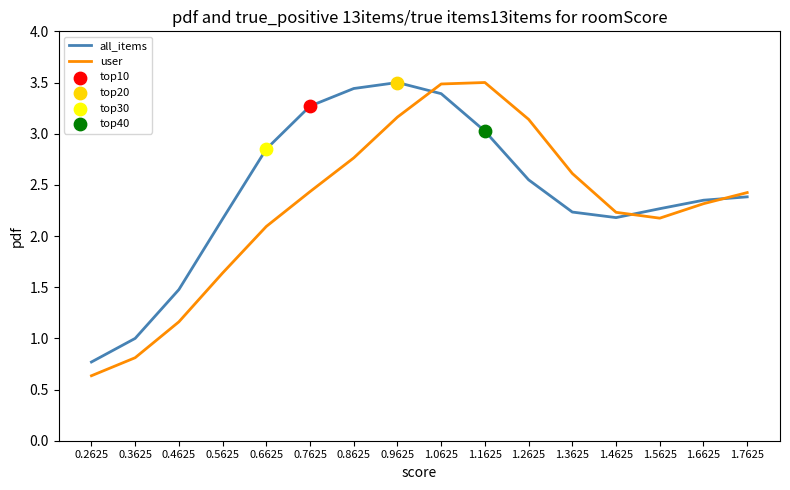

What is the total value across all series at 0.4625?

2.6